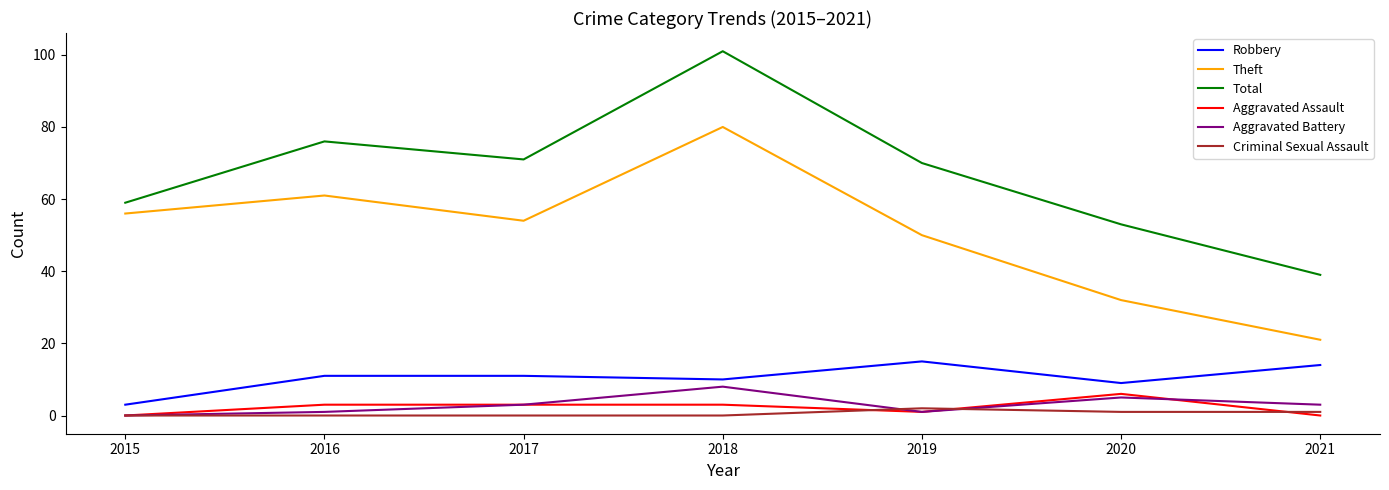

In Criminal Sexual Assault, how many points are higher than both neighbors (excluding endpoints)?

1